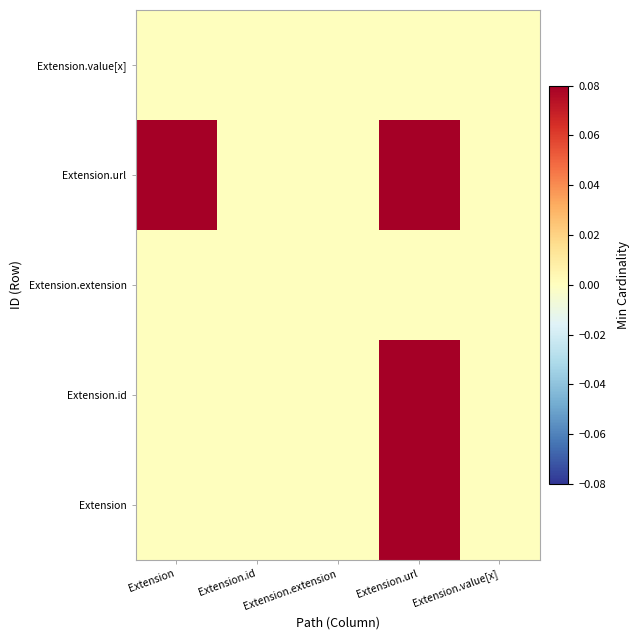

Which has a higher value, Extension.id or Extension.extension?

Extension.id